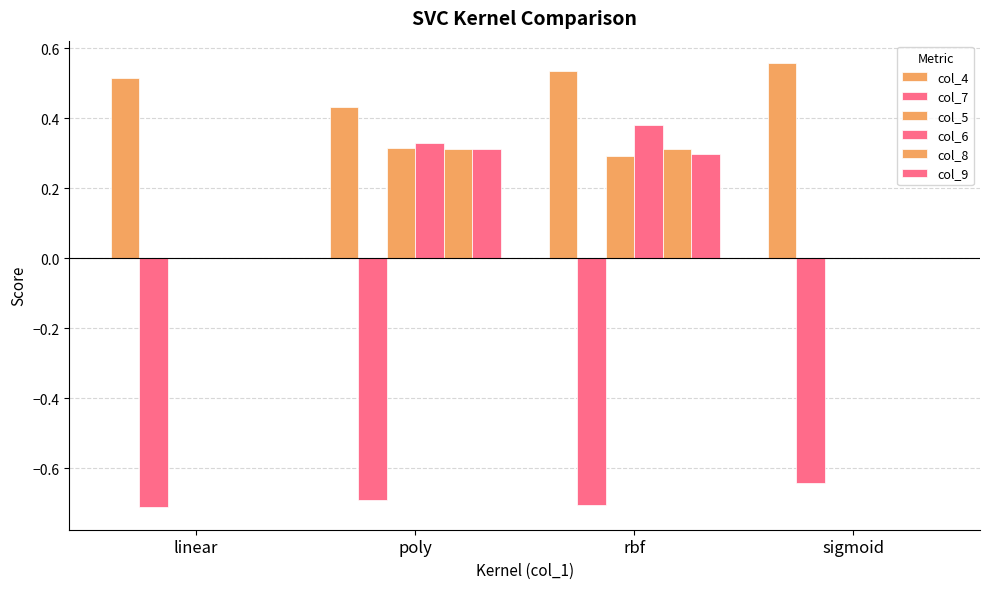

Count the number of categories in the chart.

4